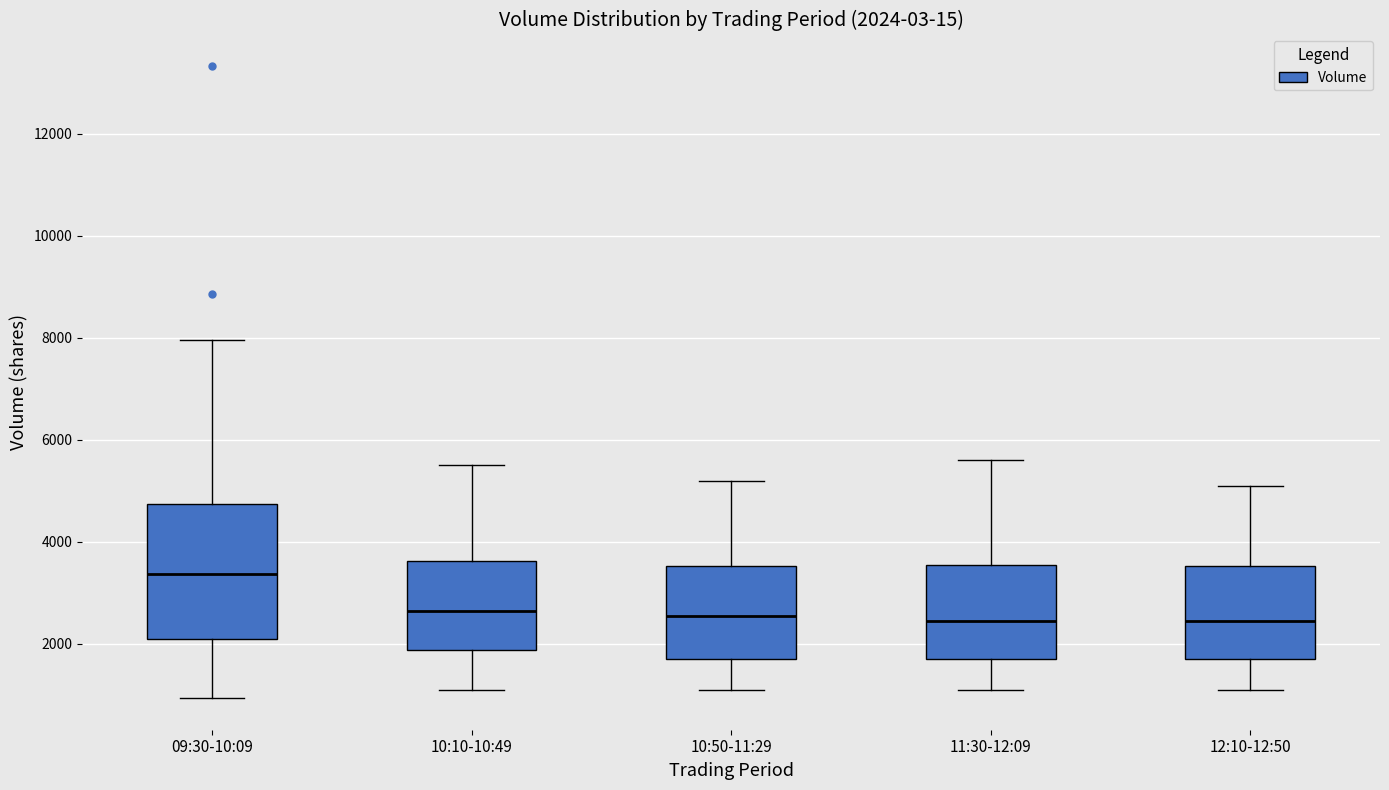

Which box's median line is the highest?

09:30-10:09